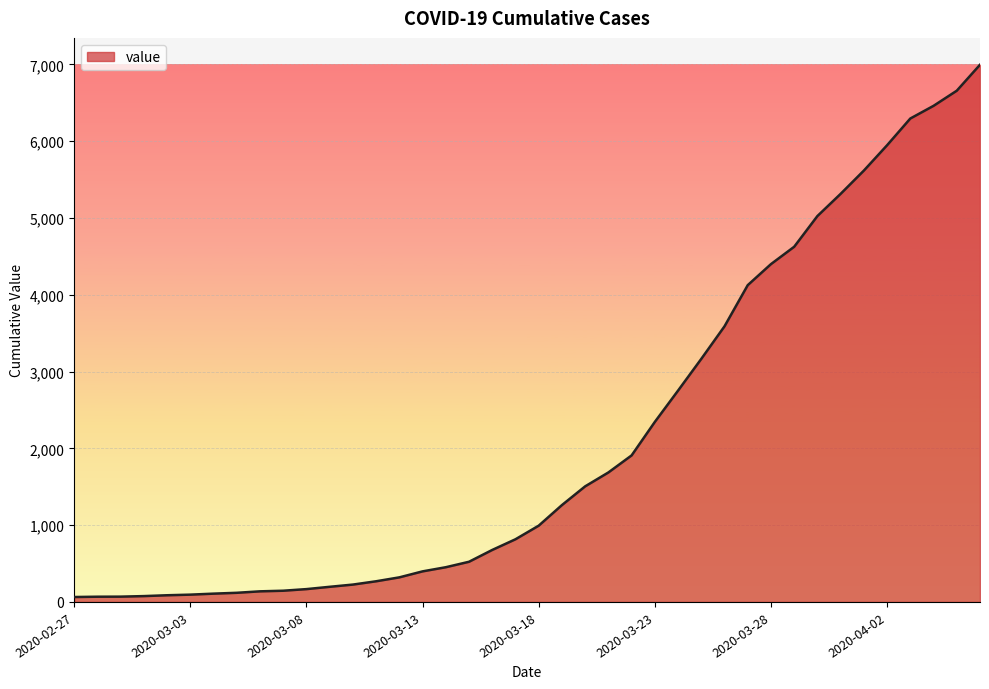

What is the maximum value shown in the chart?

6995